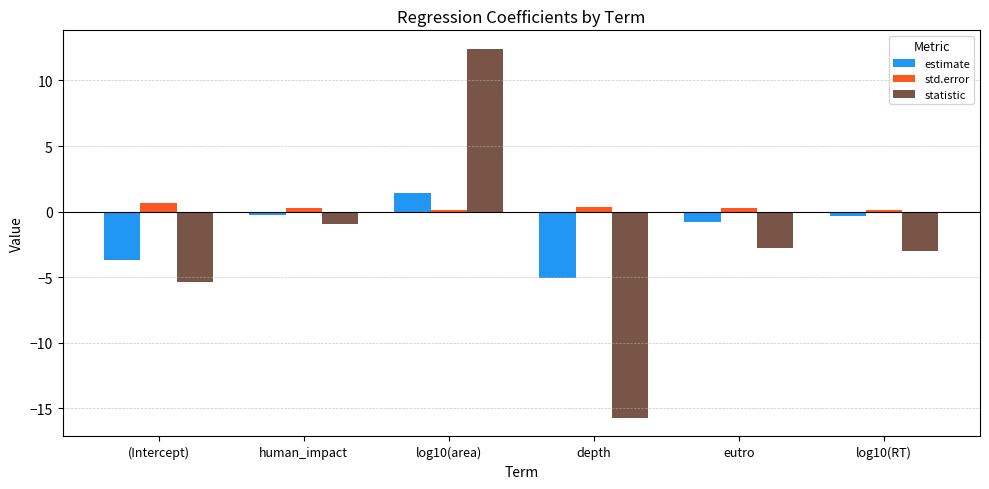

How many groups of bars are there?

6